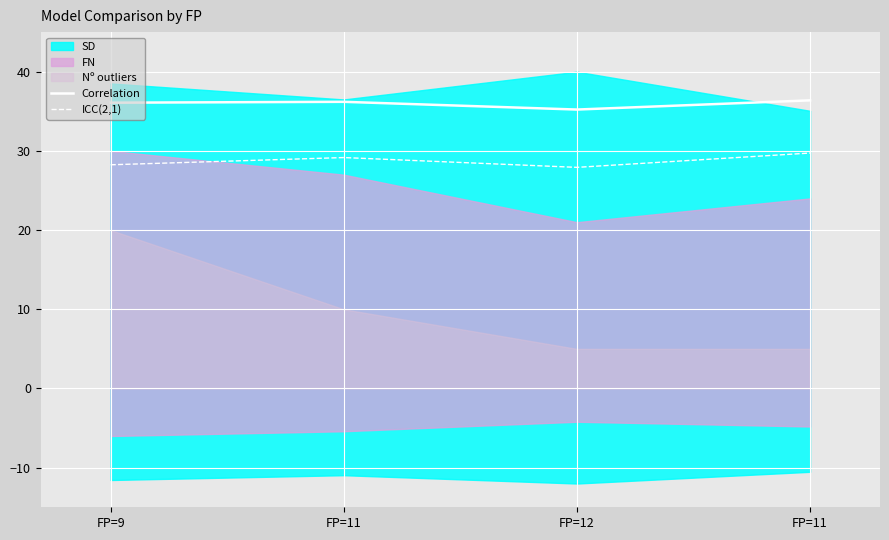

How many values in the ICC(2,1) series are below 29?

2